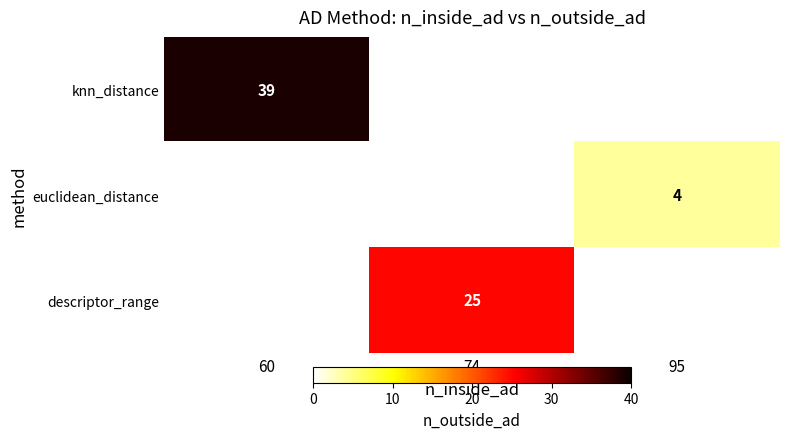

Is it true that euclidean_distance equals 3 at 95?

False